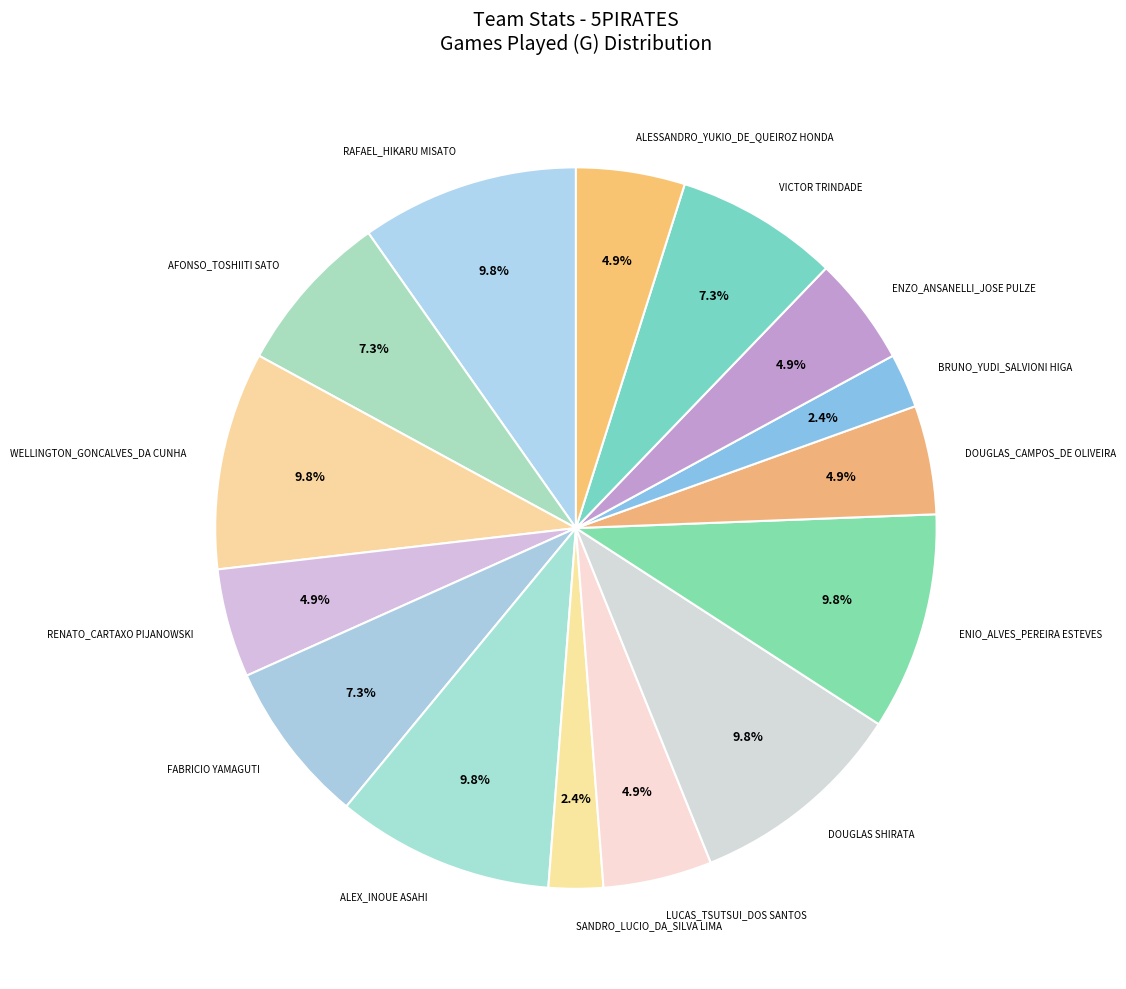

Approximately how many times larger is the value at WELLINGTON_GONCALVES_DA CUNHA compared to DOUGLAS SHIRATA?

1.0